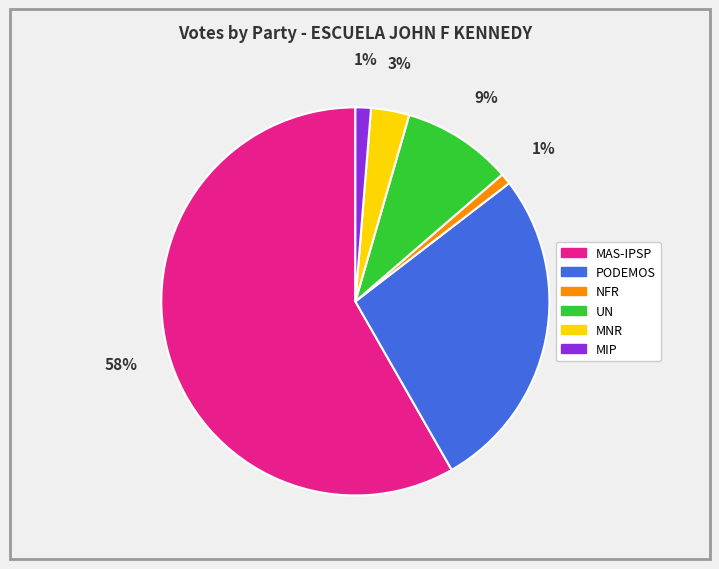

Combined, do PODEMOS and MNR account for over 50%?

No